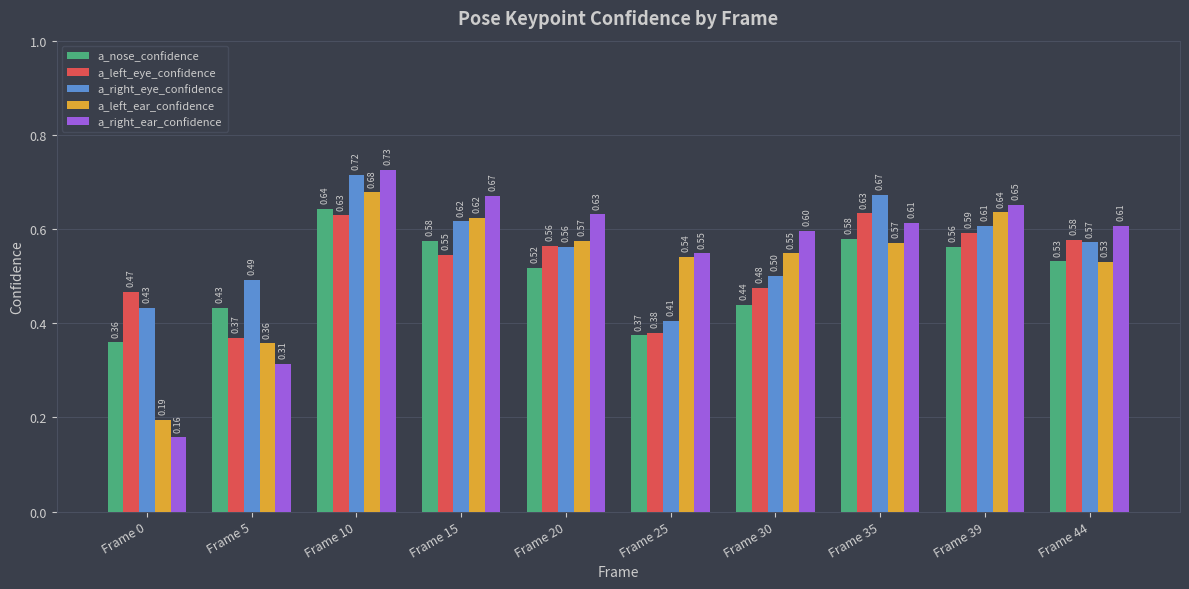

Is the value of a_left_eye_confidence at Frame 15 greater than the value of a_left_ear_confidence at Frame 0?

Yes